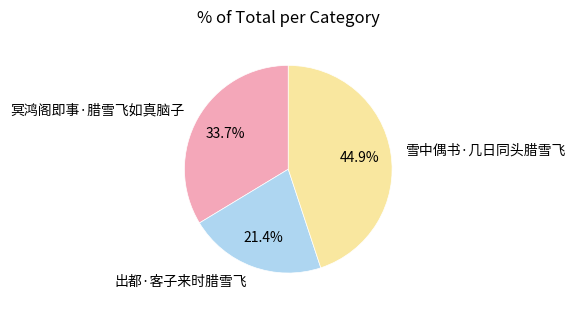

Which category has the biggest portion of the pie?

雪中偶书·几日同头腊雪飞